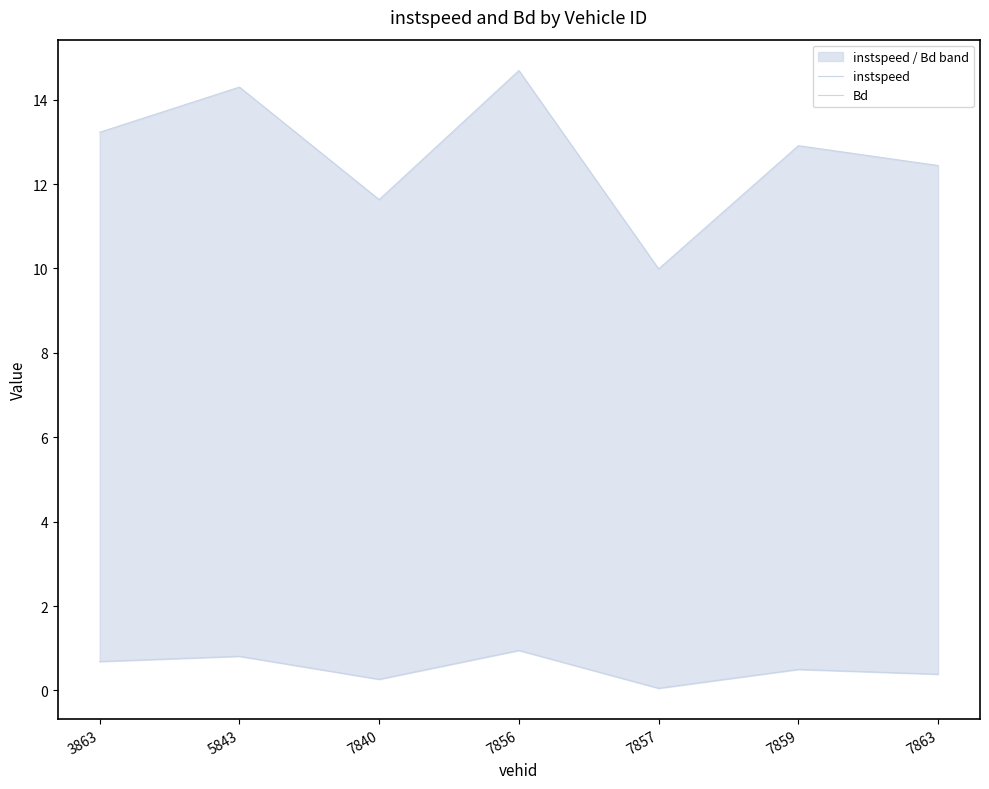

True or false: instspeed and Bd cross at least once.

False